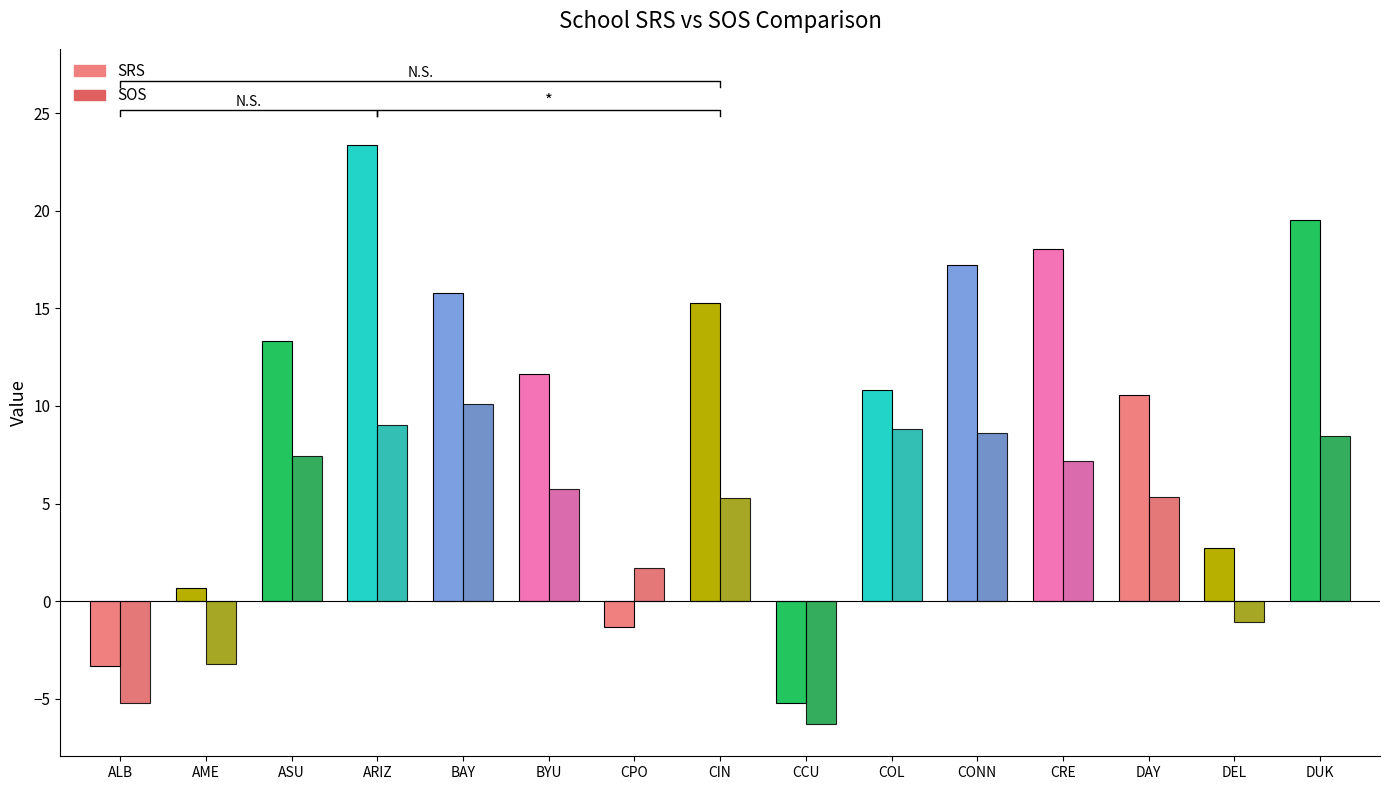

What are all the series names shown in the legend?

SRS, SOS